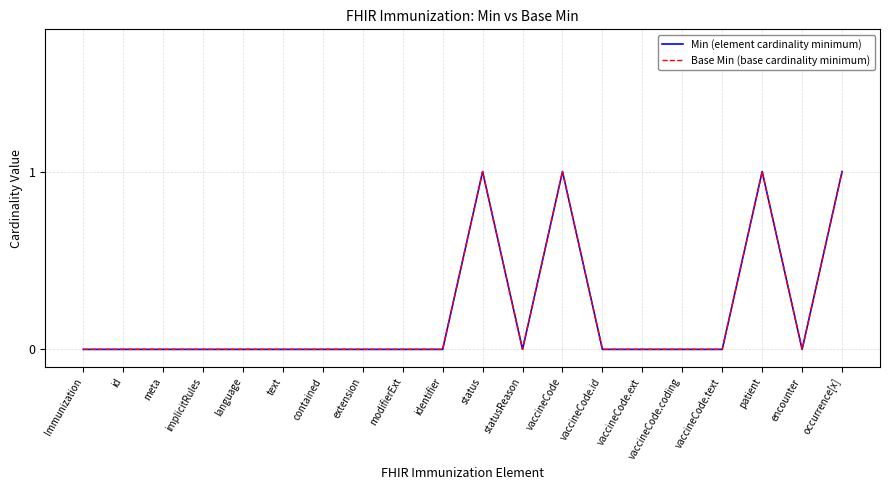

Where is Base Min (base cardinality minimum) nearest to the value 0?

Immunization